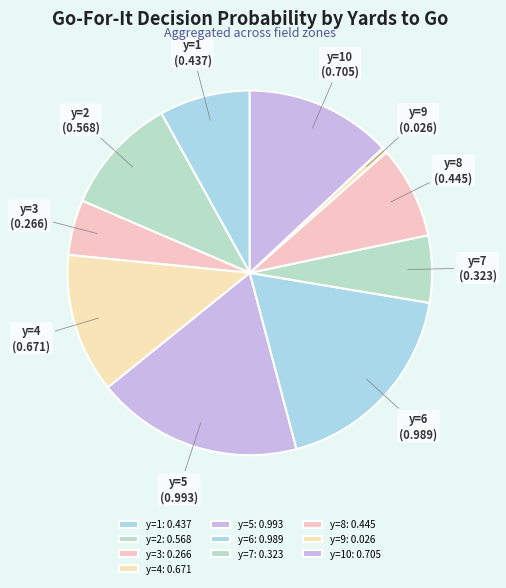

Is there any slice that represents more than half of the pie?

No